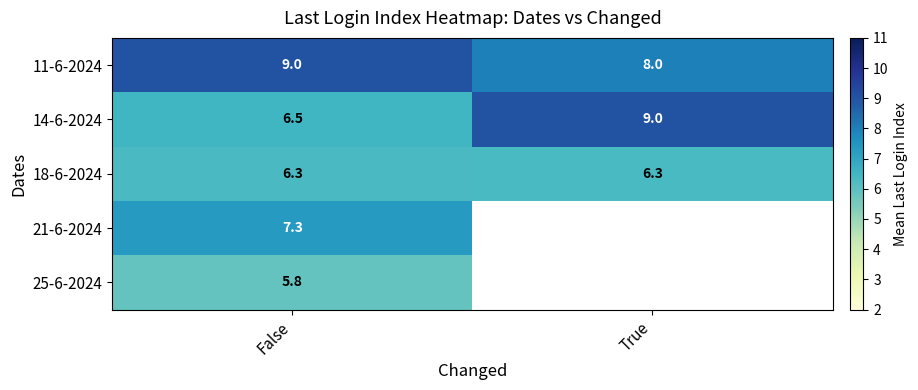

What is the greatest value displayed?

9.0